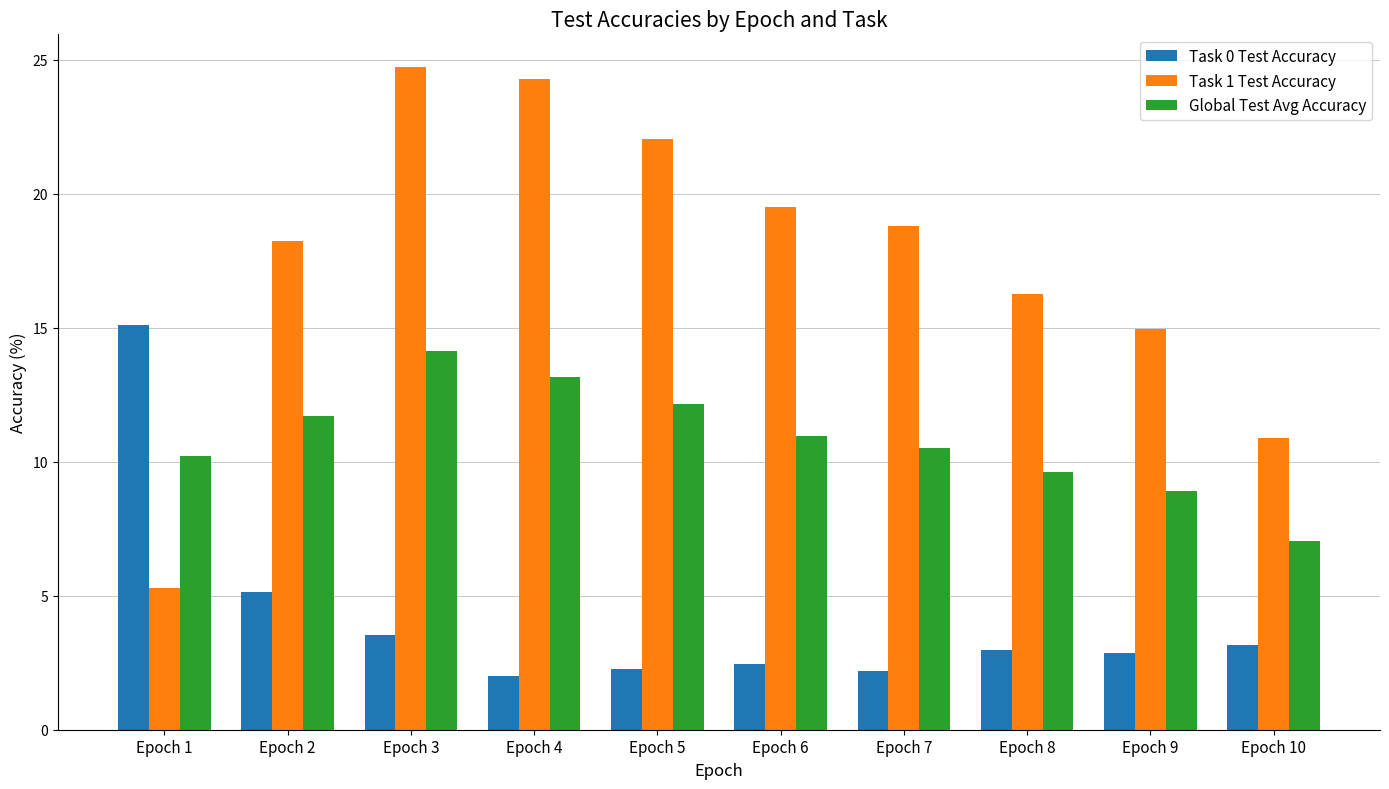

What is the minimum value shown in the chart?

2.0